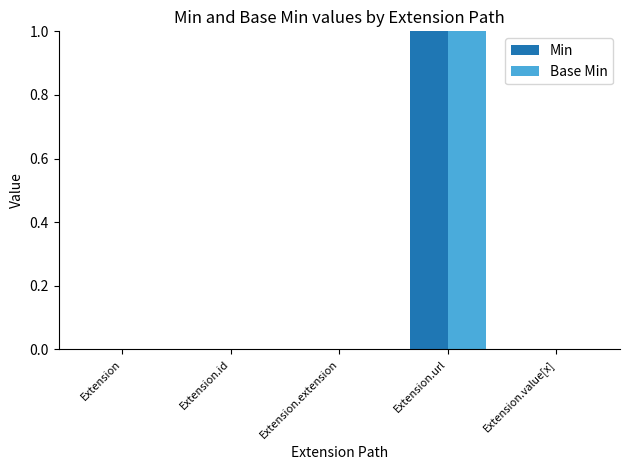

Reading right to left, list all the values displayed in this chart.

Min: 0	1	0	0	0
Base Min: 0	1	0	0	0